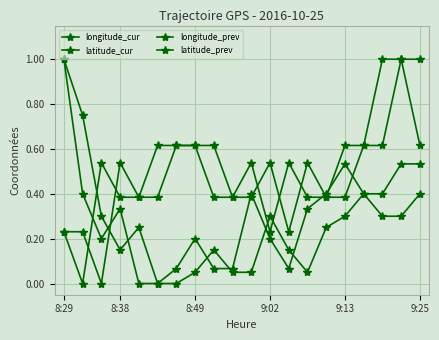

How many lines are shown in the chart?

4